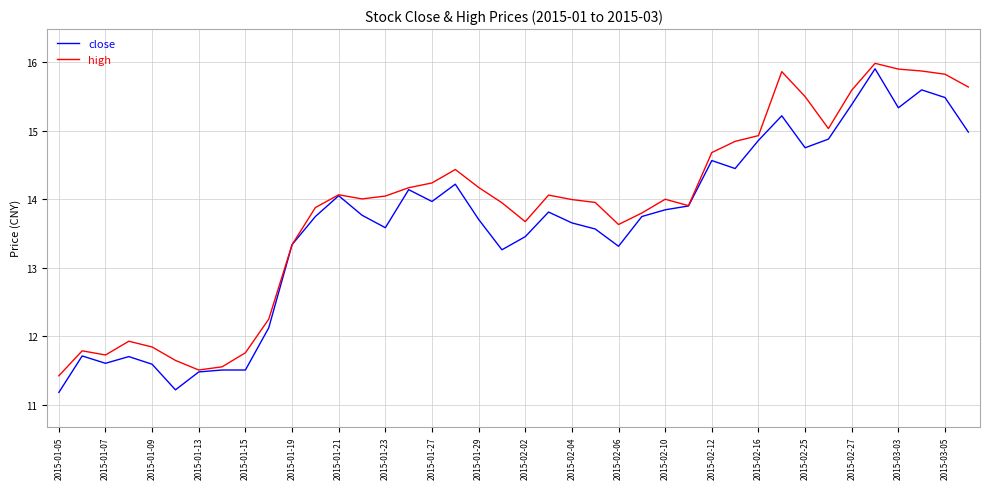

What is the lowest value of the close series?

11.2